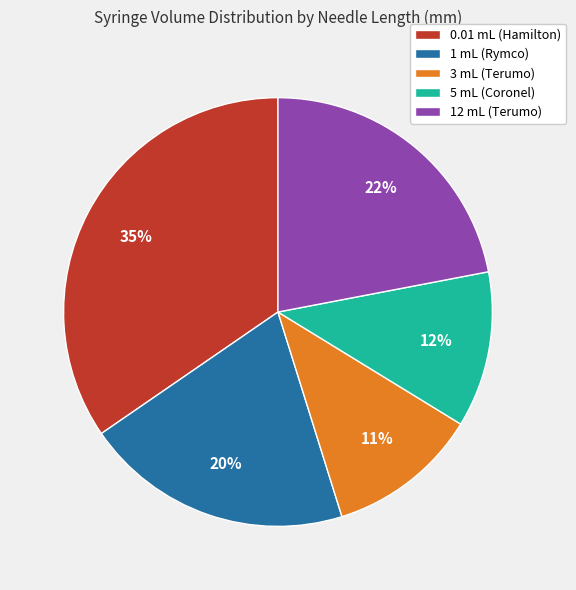

What is the largest slice in the pie chart?

0.01 mL (Hamilton)